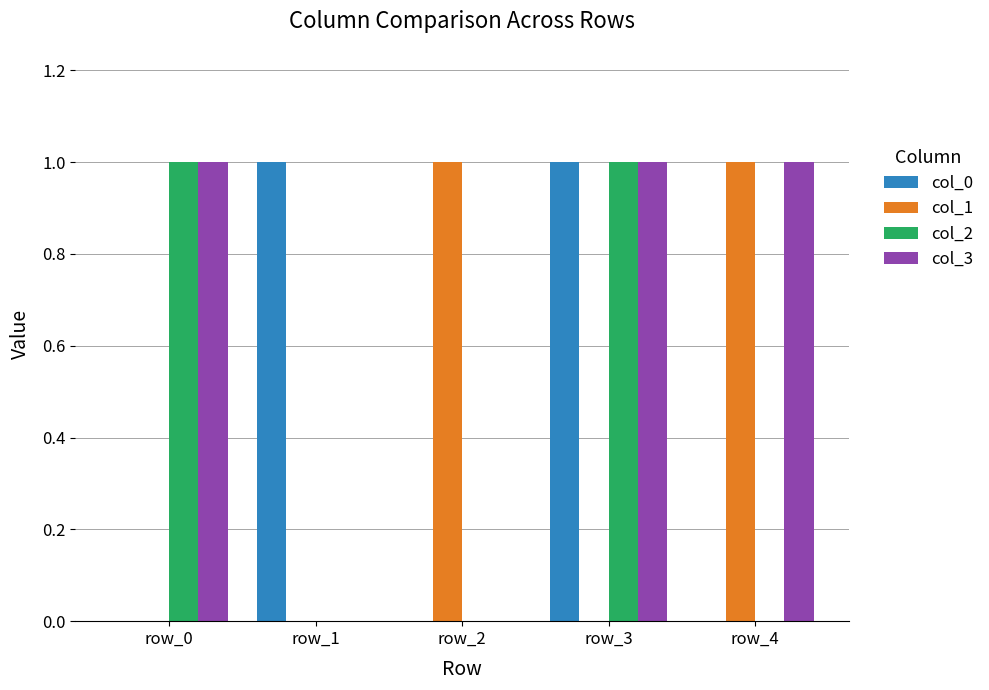

The col_1 series shows 0 at row_1. True or false?

True